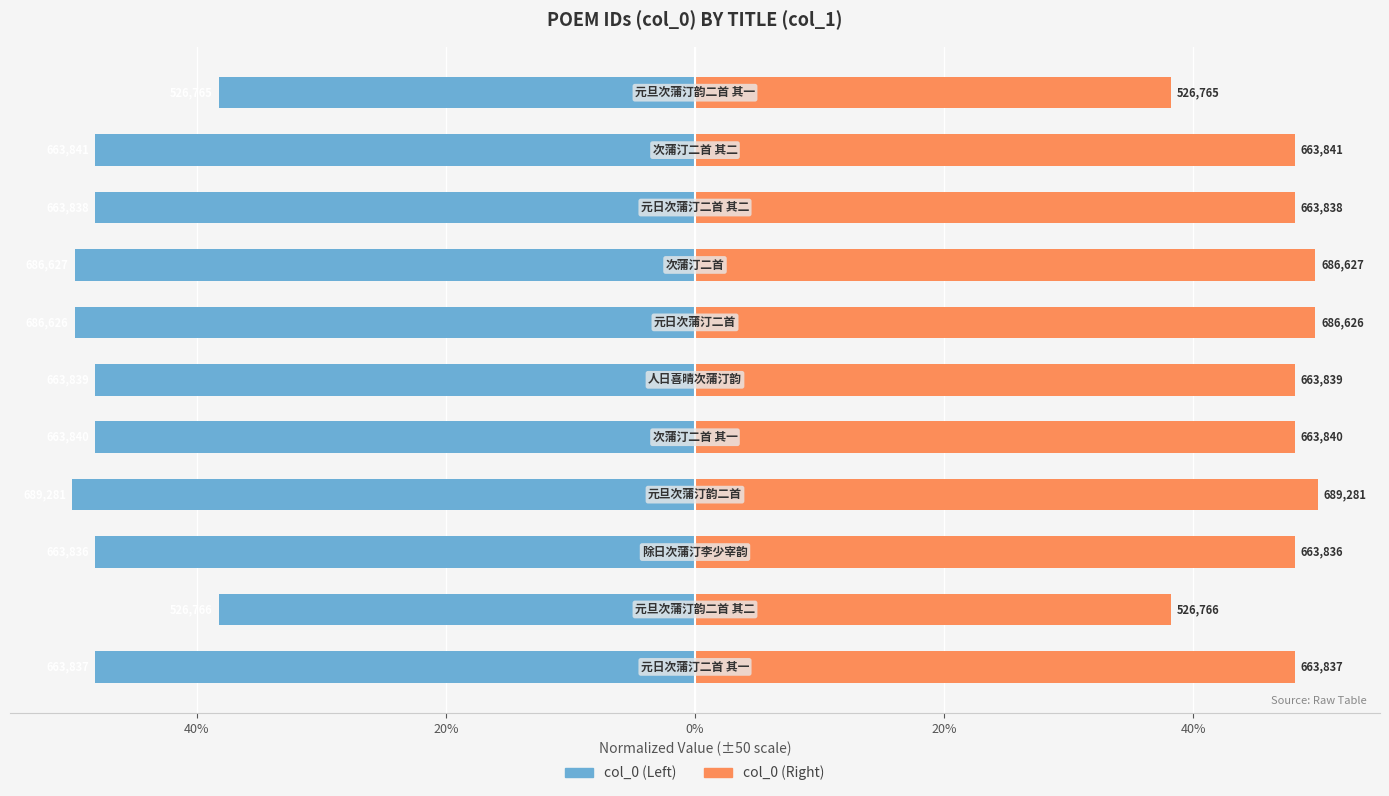

Is it true that col_0 (right) equals 81.4 at 0%?

False